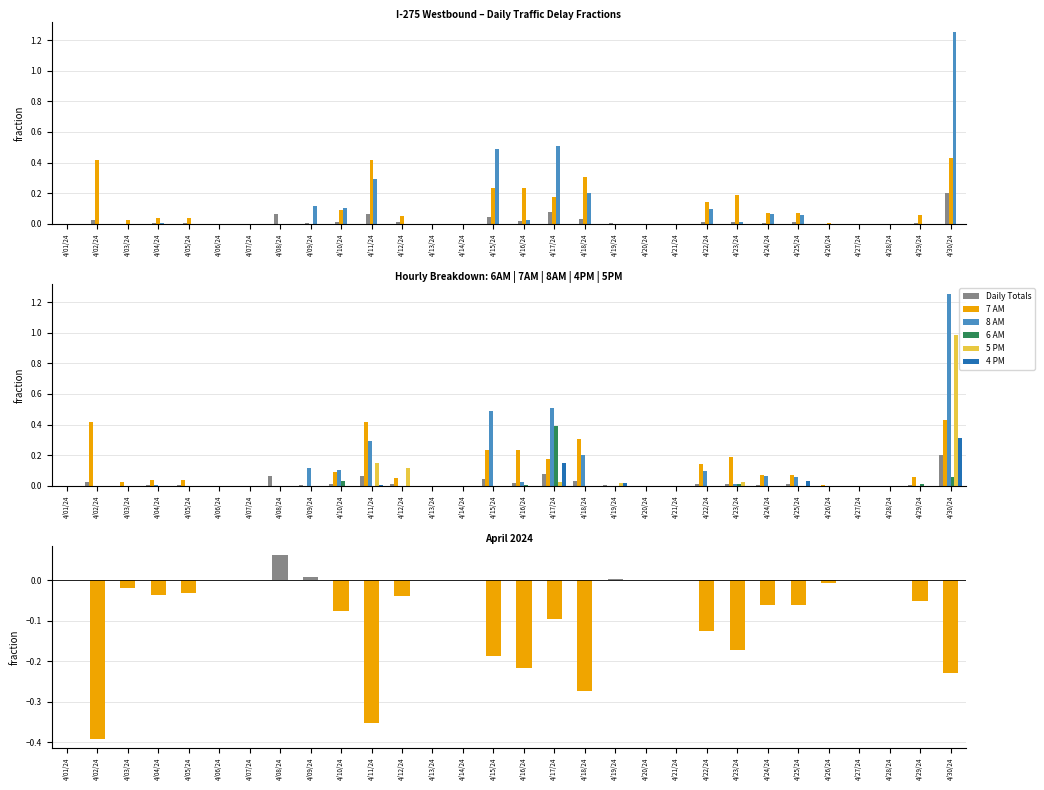

Between 4/04/24 and 4/22/24, which is larger?

4/22/24